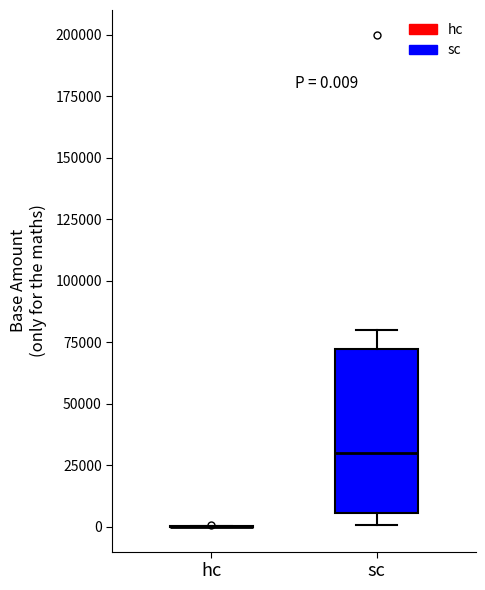

Which box is the tallest, from its lower edge to its upper edge?

sc